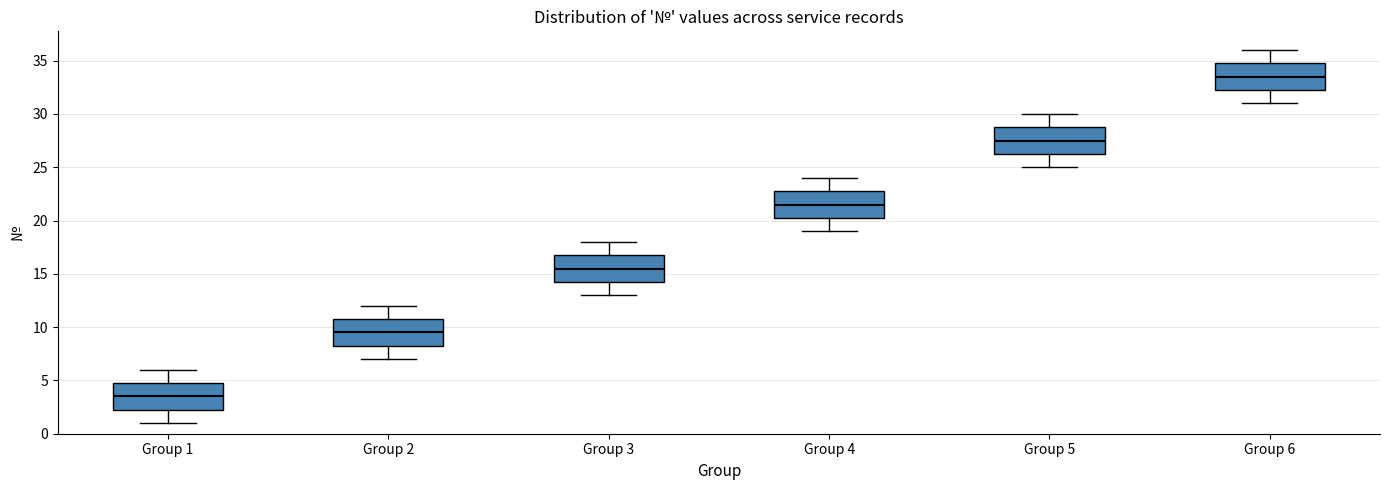

Reading left to right, read every box against the y-axis: the position of its median line, the range the box covers, and the ends of its whiskers. The values are not printed on the chart, so give them approximately, as read against the axis.

Group 1: median 3.5, box 2.5 to 5.0, whiskers 1.0 to 6.0
Group 2: median 9.5, box 8.5 to 11.0, whiskers 7.0 to 12.0
Group 3: median 15.5, box 14.5 to 17.0, whiskers 13.0 to 18.0
Group 4: median 21.5, box 20.5 to 23.0, whiskers 19.0 to 24.0
Group 5: median 27.5, box 26.5 to 29.0, whiskers 25.0 to 30.0
Group 6: median 33.5, box 32.5 to 35.0, whiskers 31.0 to 36.0